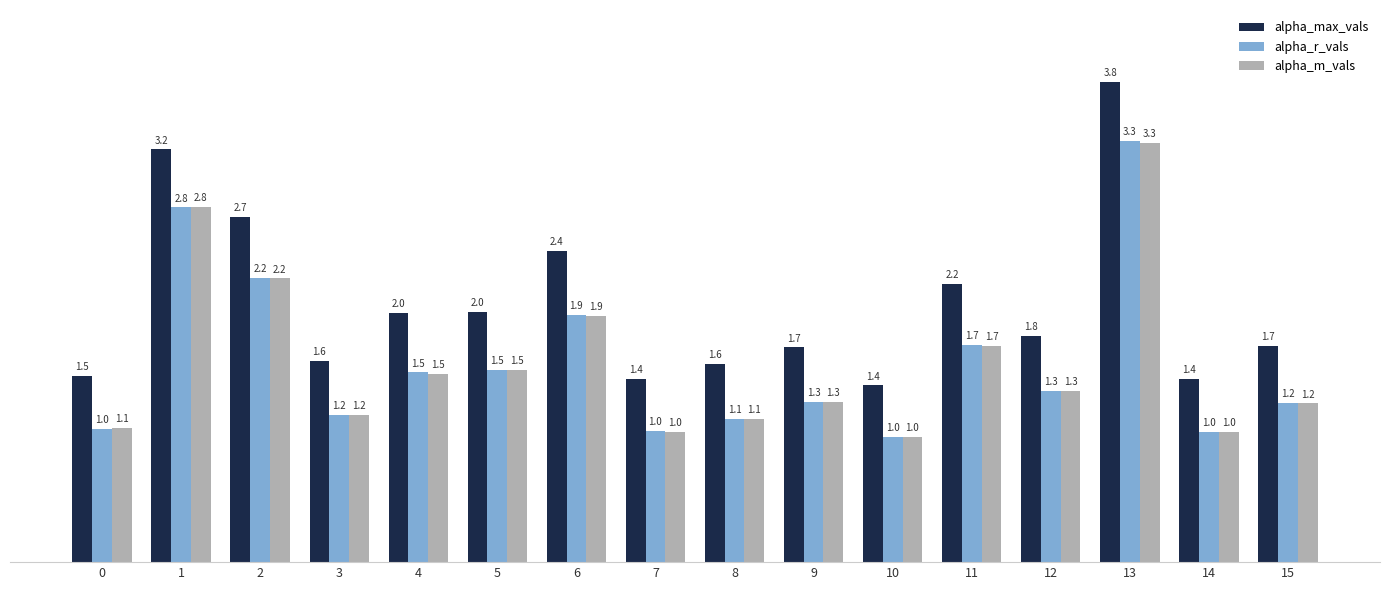

Which category has the highest value across all series?

13